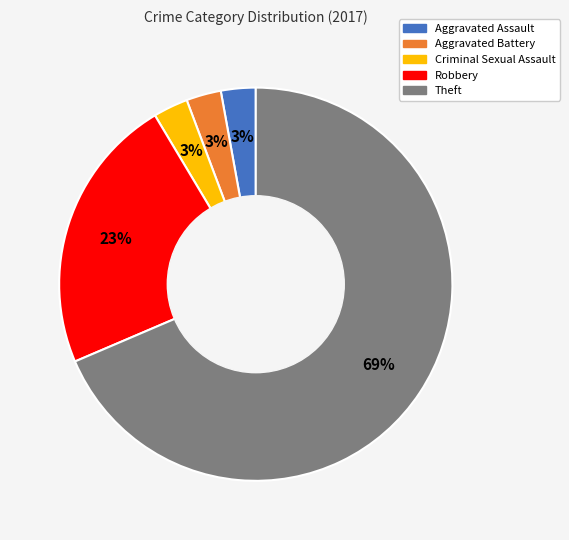

Does any single category account for the majority?

Yes